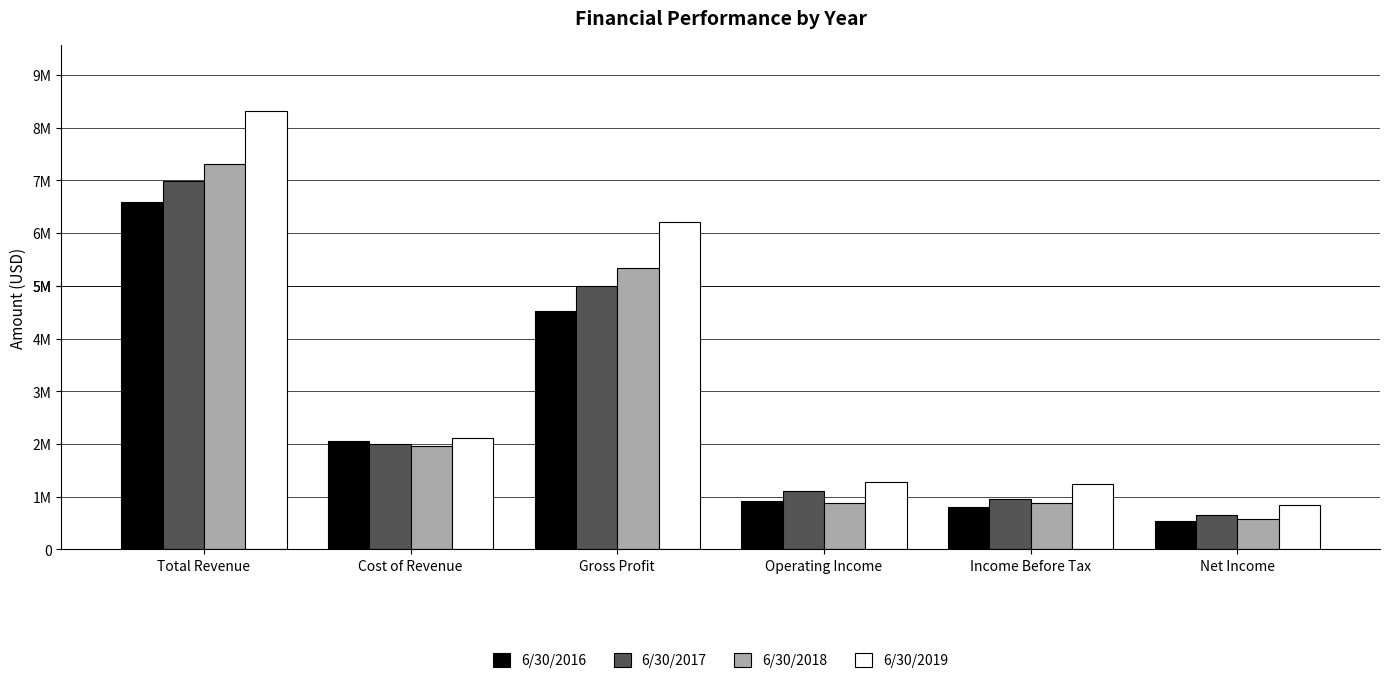

Does the chart contain any negative values?

No